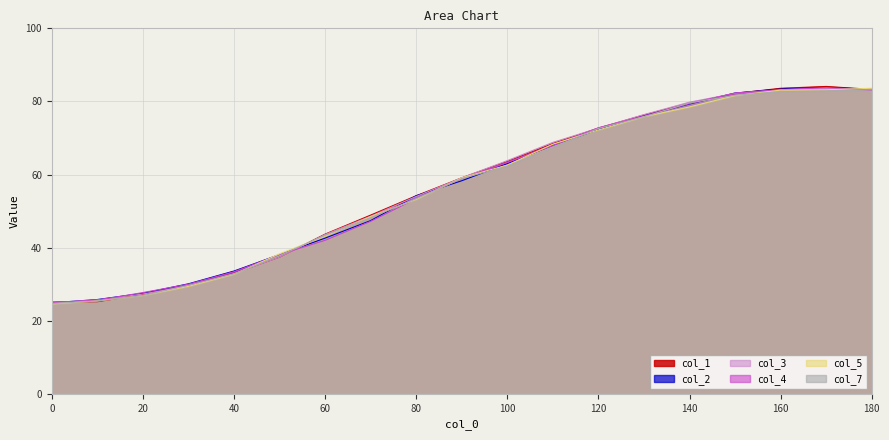

How many lines are shown in the chart?

6